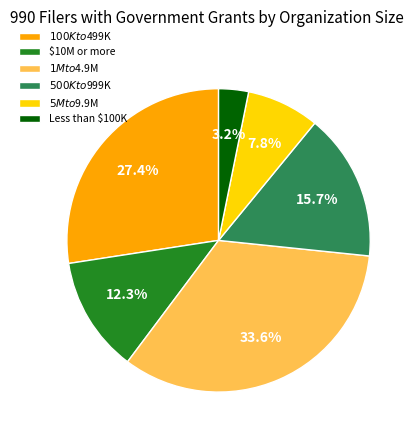

Which has a higher value, $1M to $4.9M or Less than $100K?

$1M to $4.9M